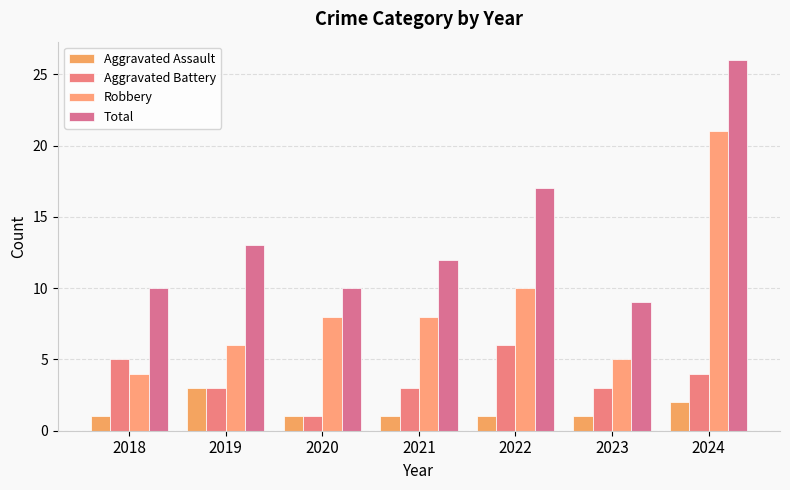

List the series in order of their overall mean, lowest first.

Aggravated Assault, Aggravated Battery, Robbery, Total